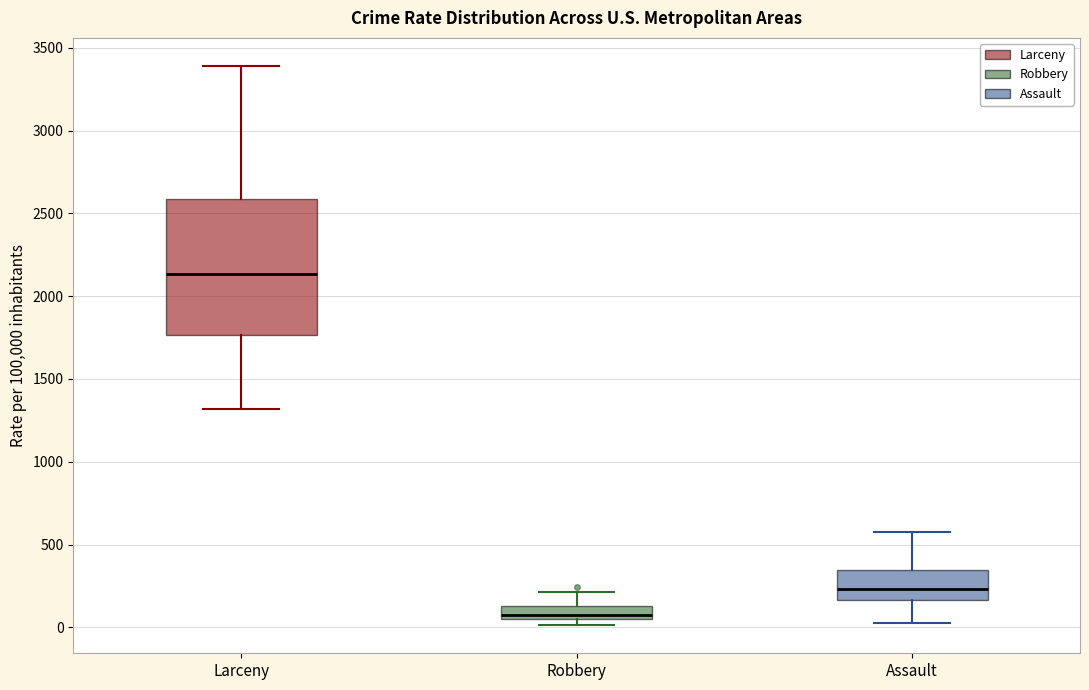

Which box has the lowest median line?

Robbery